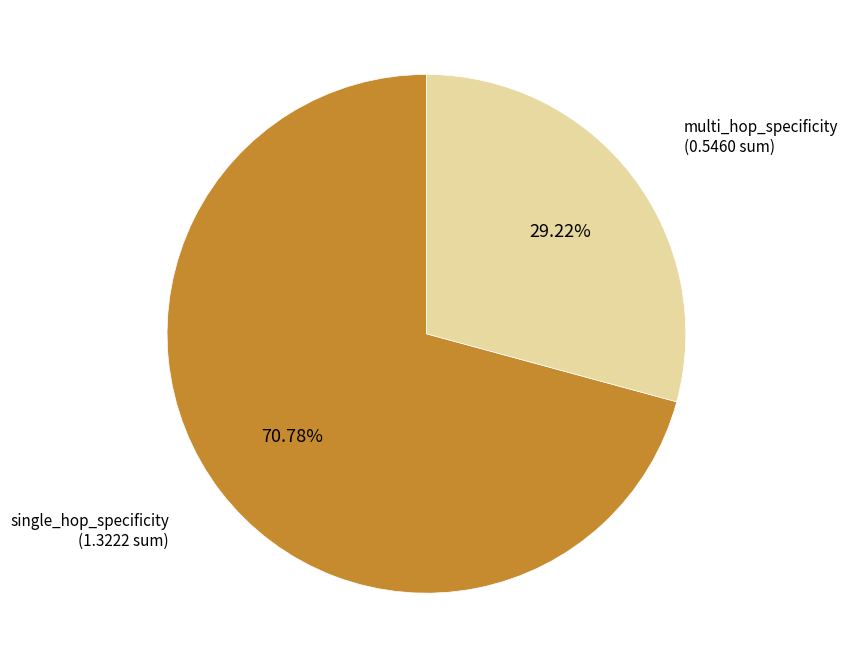

Does any single category account for the majority?

Yes